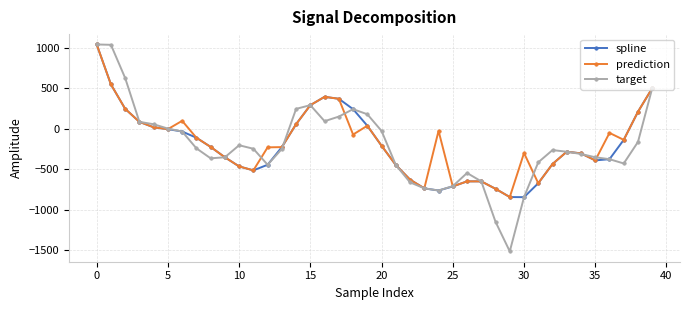

What is the lowest value of the target series?

-1515.5